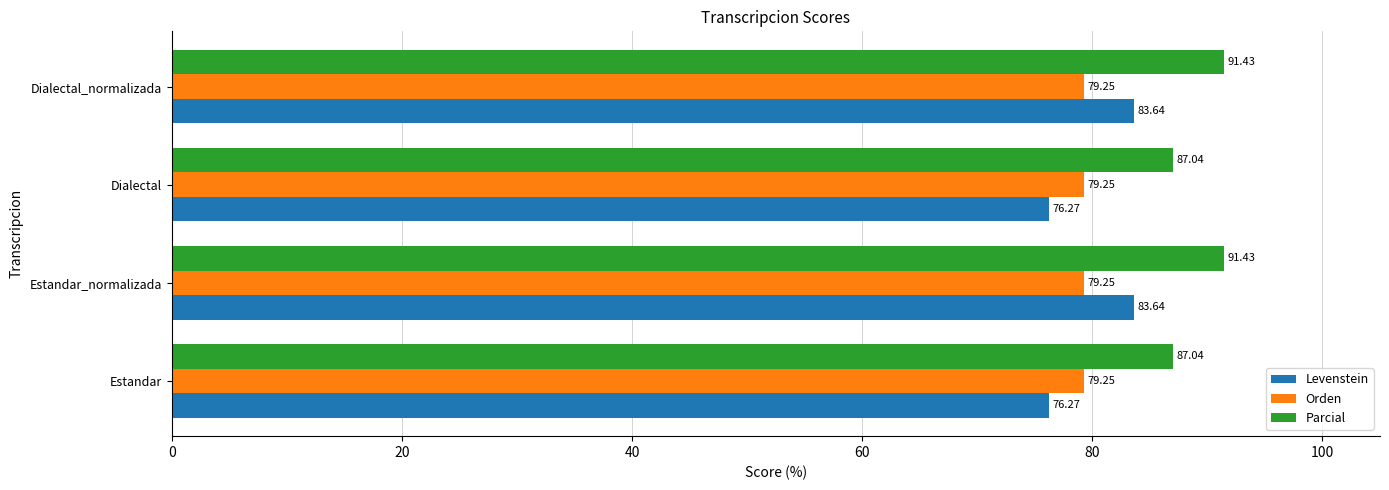

What is the total value across all series at Estandar?

242.6